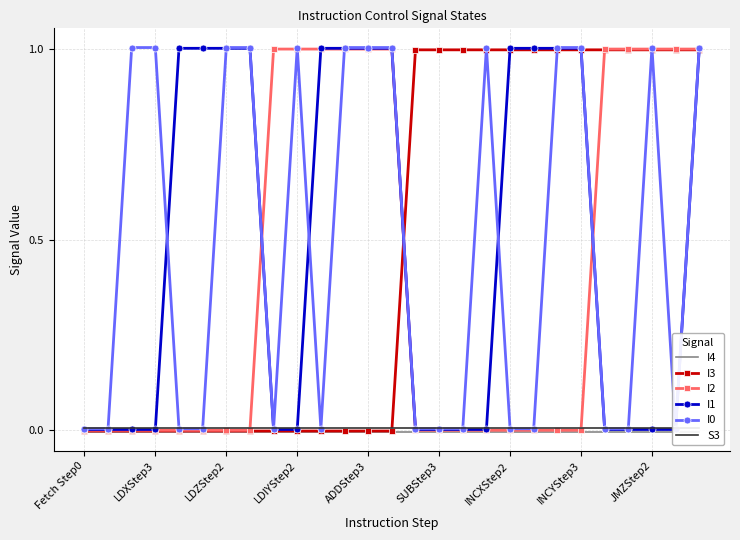

What are all the series names shown in the legend?

I4, I3, I2, I1, I0, S3